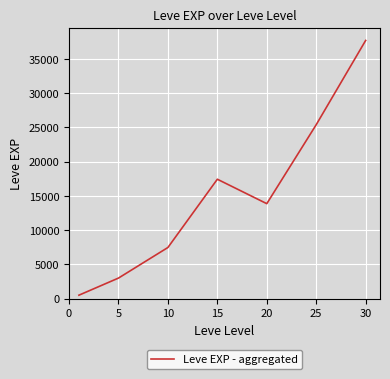

Is this an area chart (filled region under the line)?

No